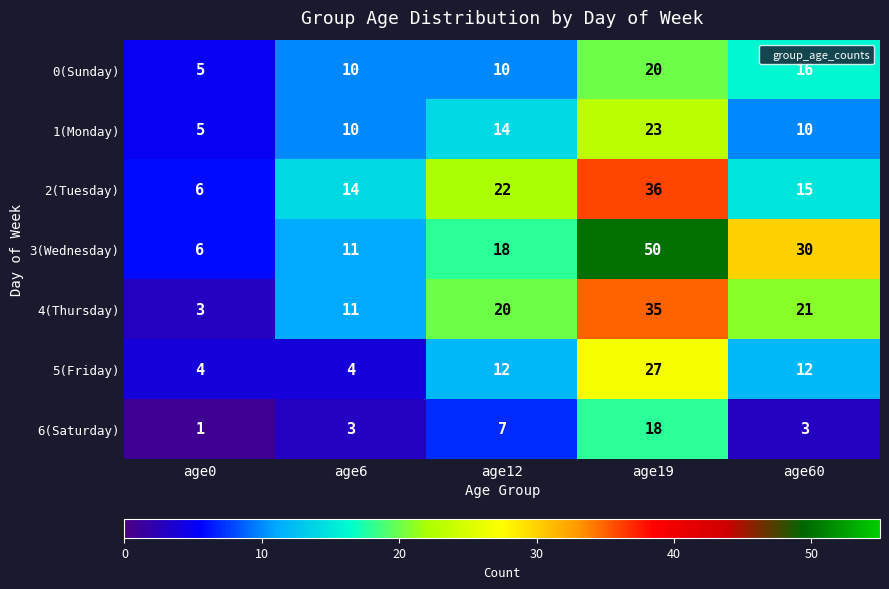

What is the difference between the highest and lowest values at age19?

32